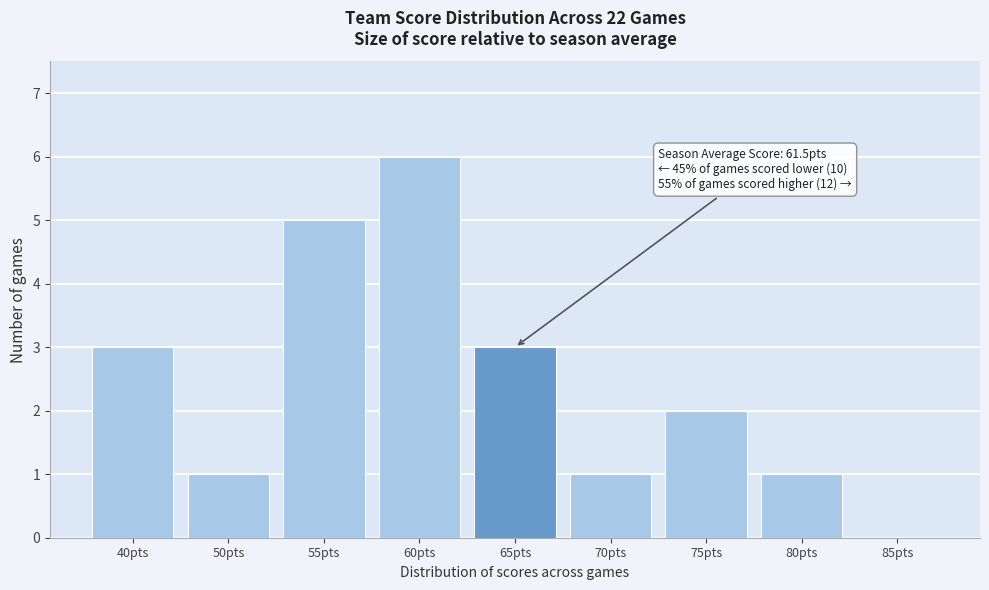

Reading left to right, list all the values displayed in this chart.

40pts=3	50pts=1	55pts=5	60pts=6	65pts=3	70pts=1	75pts=2	80pts=1	85pts=0